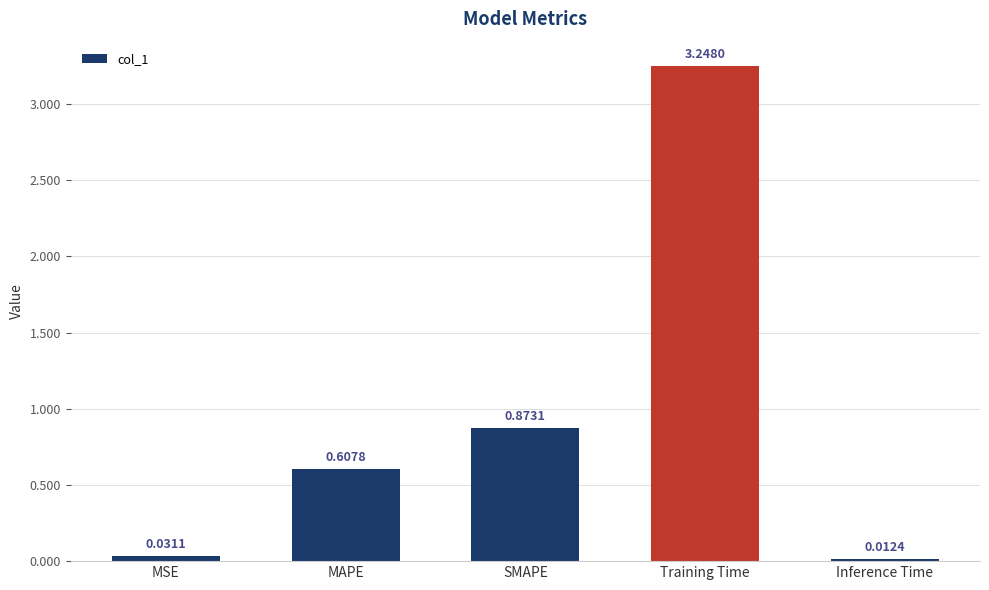

What is the change in value from MAPE to Training Time?

+2.6